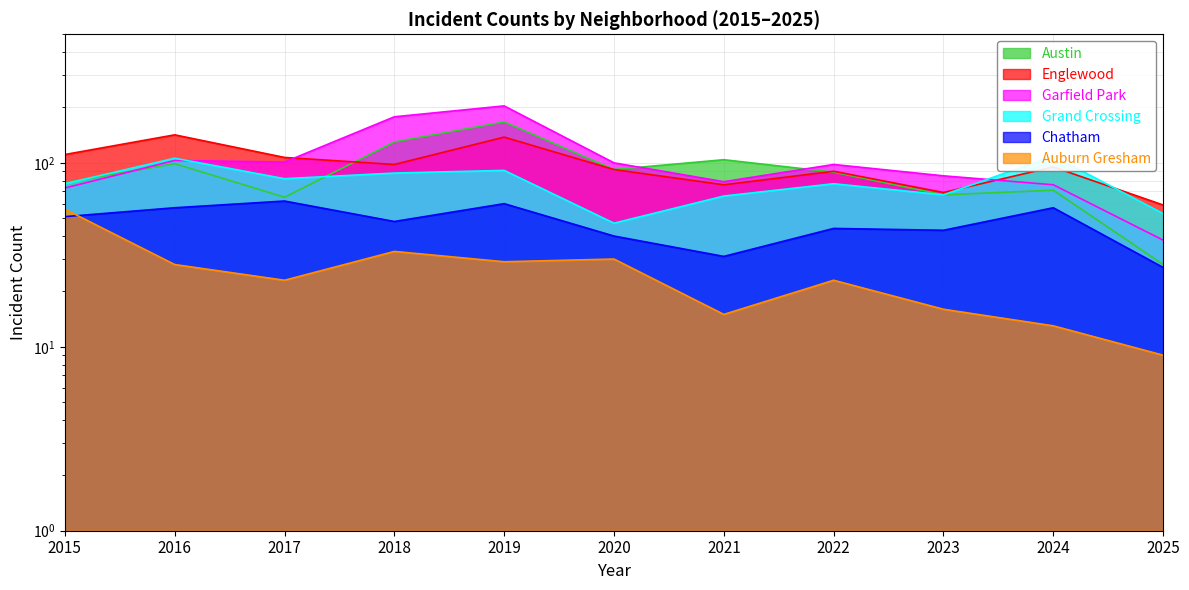

Rank the categories by Austin value from lowest to highest.

2025, 2017, 2023, 2024, 2015, 2022, 2020, 2016, 2021, 2018, 2019